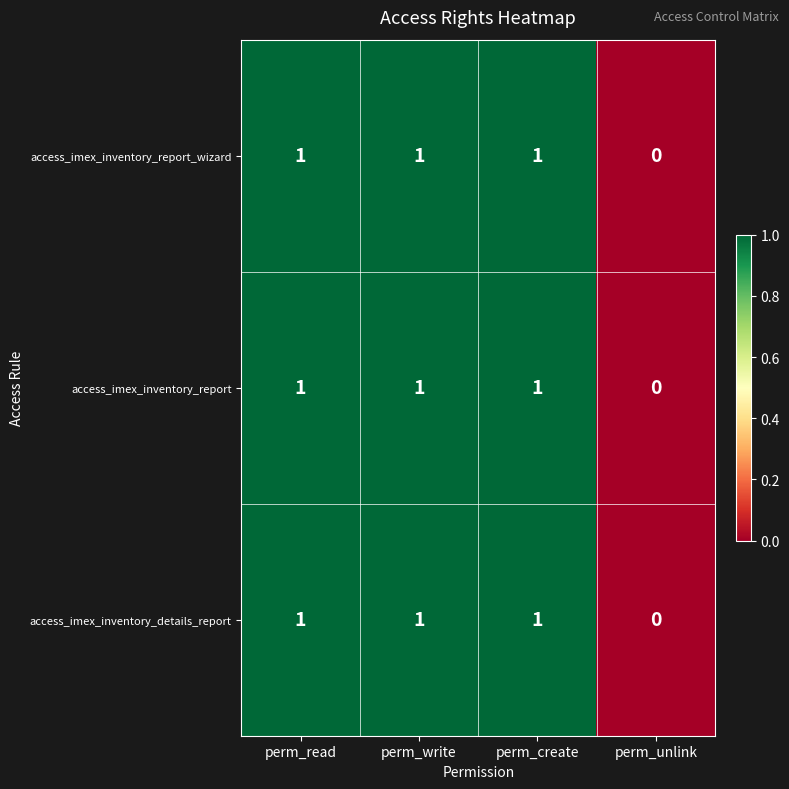

What is the sum of all access_imex_inventory_report_wizard values?

3